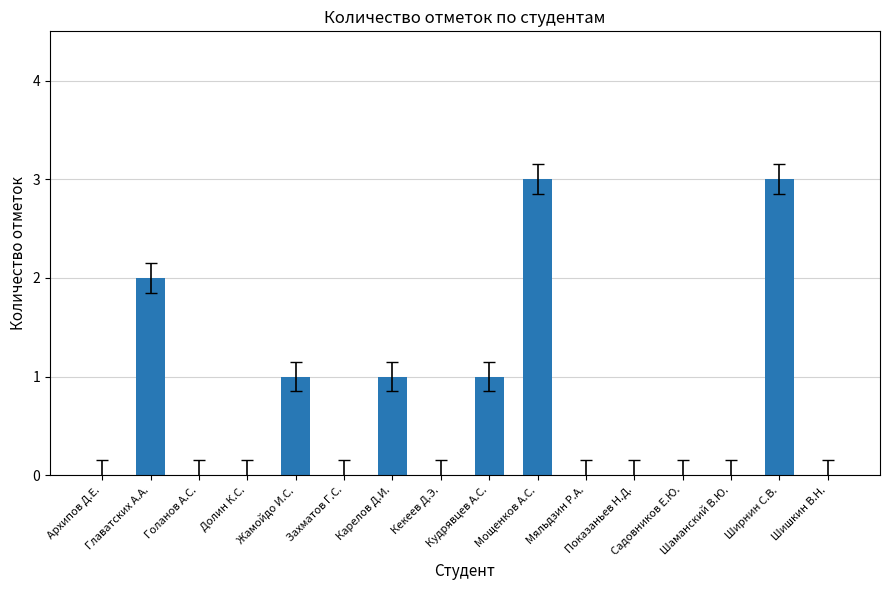

What is the sum of all values?

11